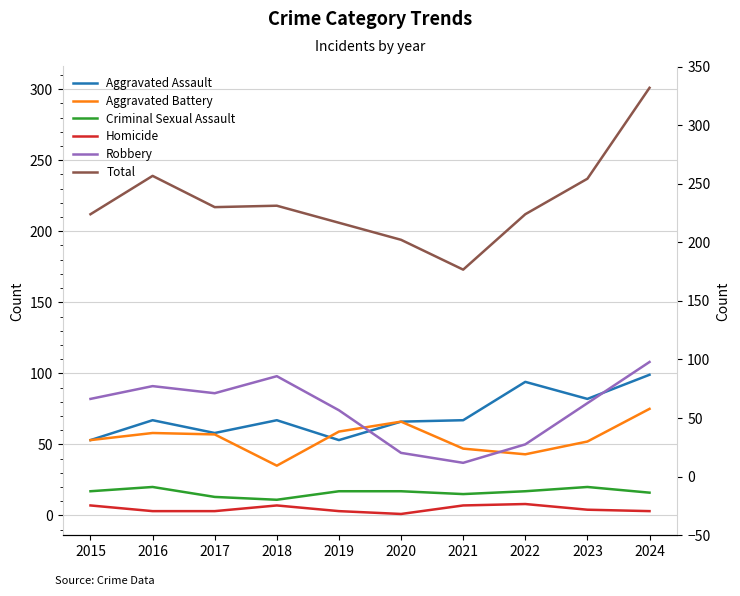

Which label corresponds to the largest value in the chart?

2024